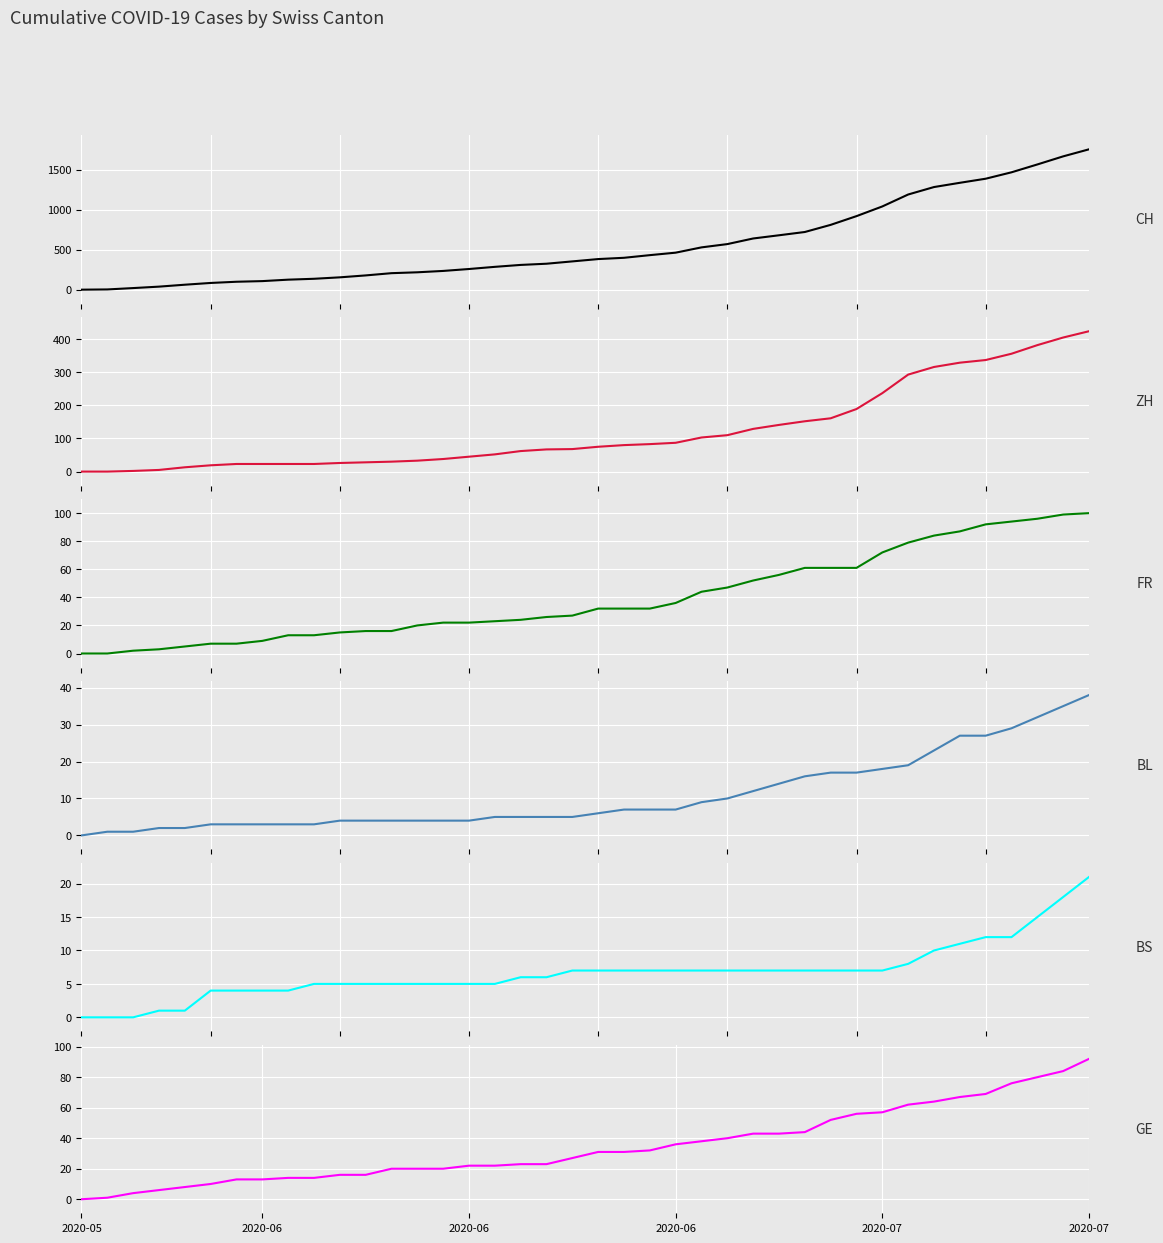

Reading left to right, list all the values displayed in this chart.

CH: 0	3	20	38	62	84	99	107	125	136	154	178	206	217	234	258	285	309	324	353	382	398	431	462	528	569	639	679	720	809	918	1039	1188	1281	1334	1385	1465	1563	1664	1752
ZH: 0	0	2	5	13	19	23	23	23	23	26	28	30	33	38	45	52	62	67	68	75	80	83	87	103	110	129	141	152	161	189	237	293	316	329	337	356	382	405	424
FR: 0	0	2	3	5	7	7	9	13	13	15	16	16	20	22	22	23	24	26	27	32	32	32	36	44	47	52	56	61	61	61	72	79	84	87	92	94	96	99	100
BL: 0	1	1	2	2	3	3	3	3	3	4	4	4	4	4	4	5	5	5	5	6	7	7	7	9	10	12	14	16	17	17	18	19	23	27	27	29	32	35	38
BS: 0	0	0	1	1	4	4	4	4	5	5	5	5	5	5	5	5	6	6	7	7	7	7	7	7	7	7	7	7	7	7	7	8	10	11	12	12	15	18	21
GE: 0	1	4	6	8	10	13	13	14	14	16	16	20	20	20	22	22	23	23	27	31	31	32	36	38	40	43	43	44	52	56	57	62	64	67	69	76	80	84	92